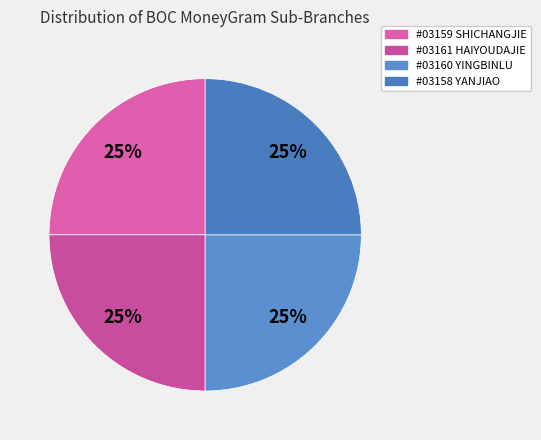

To the nearest percent, what is the average slice percentage?

25%